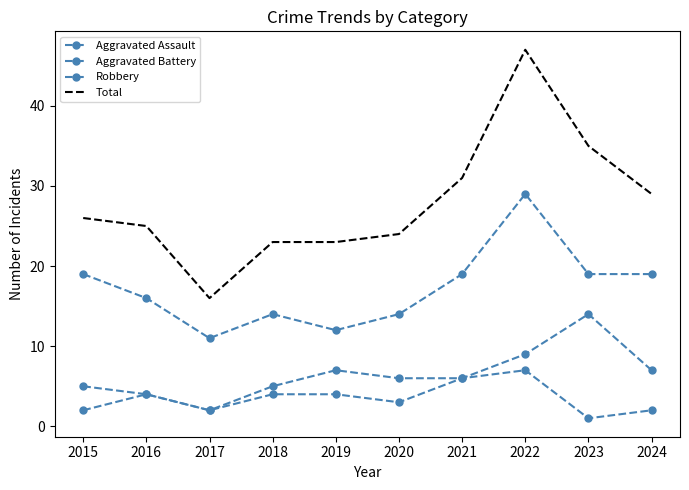

Where is the first local maximum for Aggravated Battery?

2019